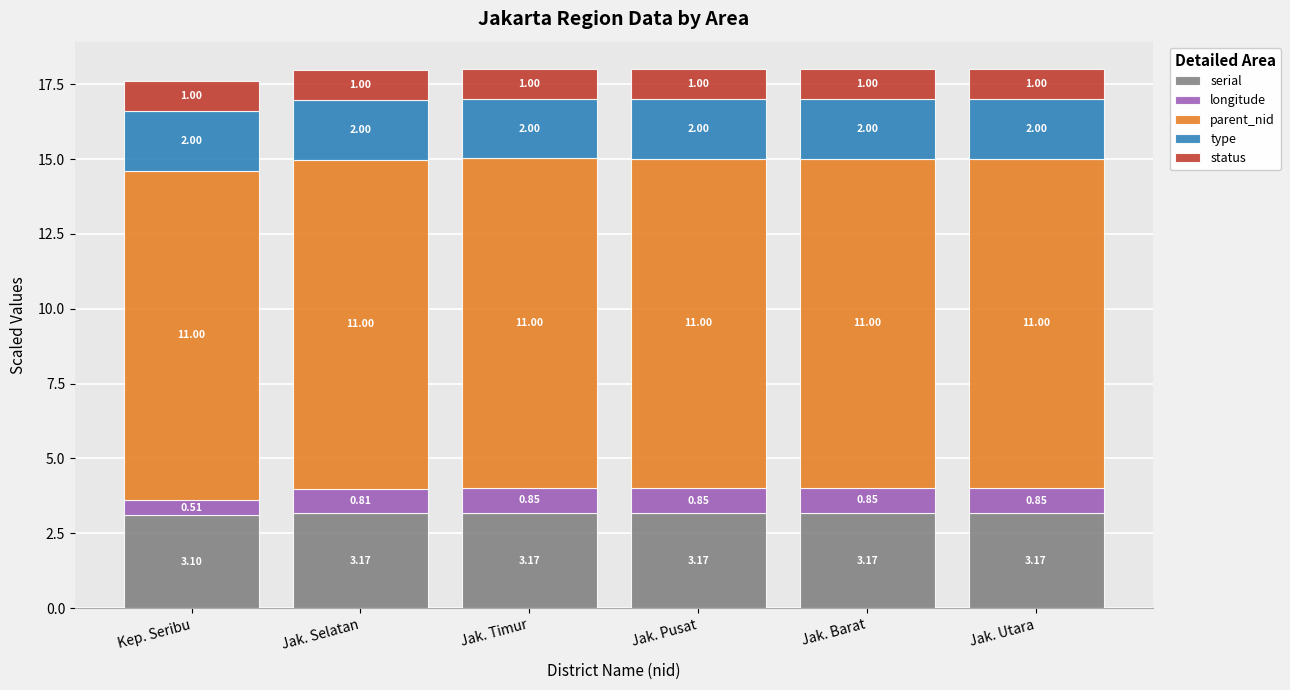

Which category has the lowest value in the serial series?

Kep. Seribu